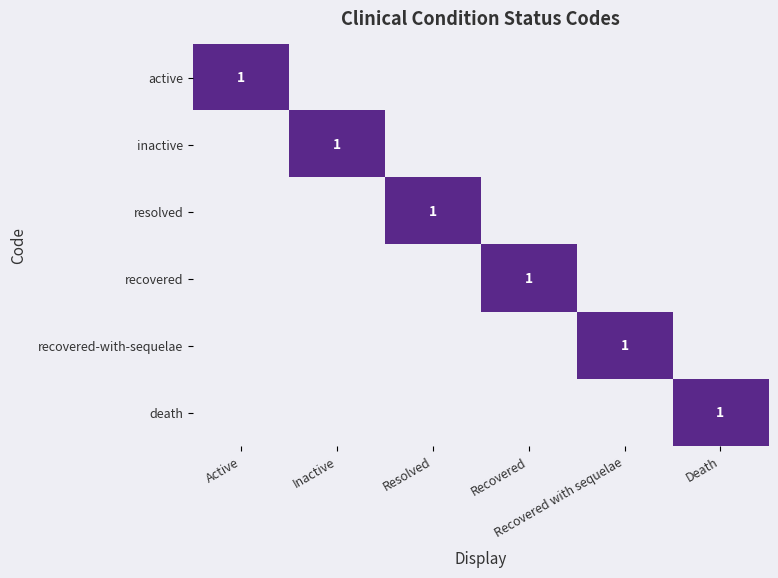

Rank the series at Resolved from lowest to highest value.

active, inactive, recovered, recovered-with-sequelae, death, resolved